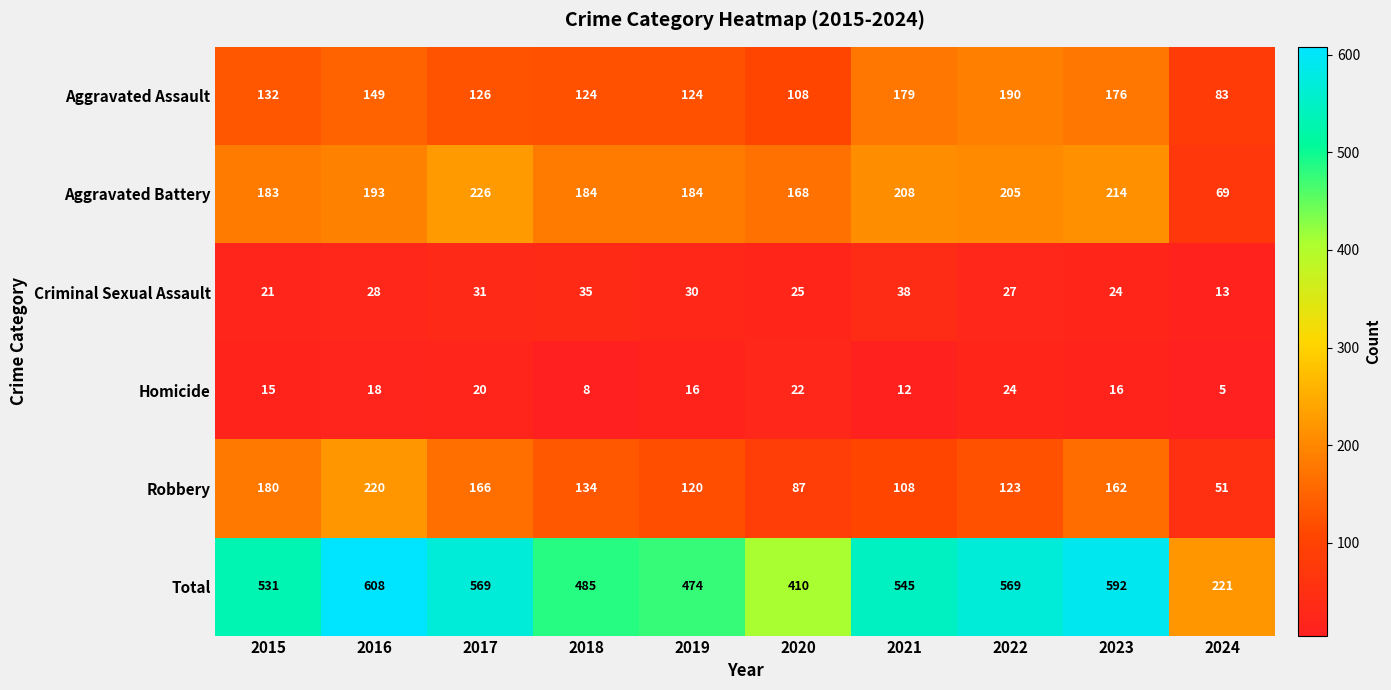

What is the difference between the highest and lowest values at 2022?

545